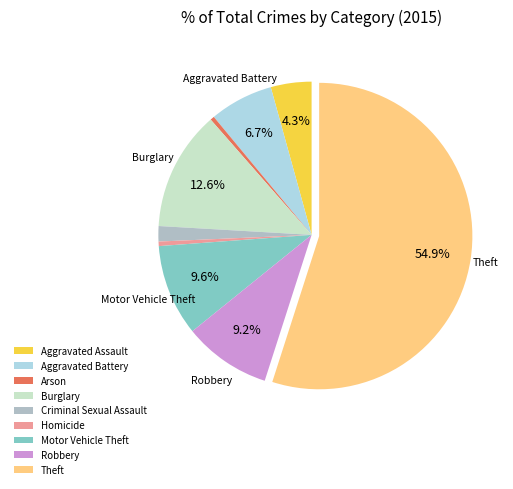

Which has a higher value, Homicide or Motor Vehicle Theft?

Motor Vehicle Theft